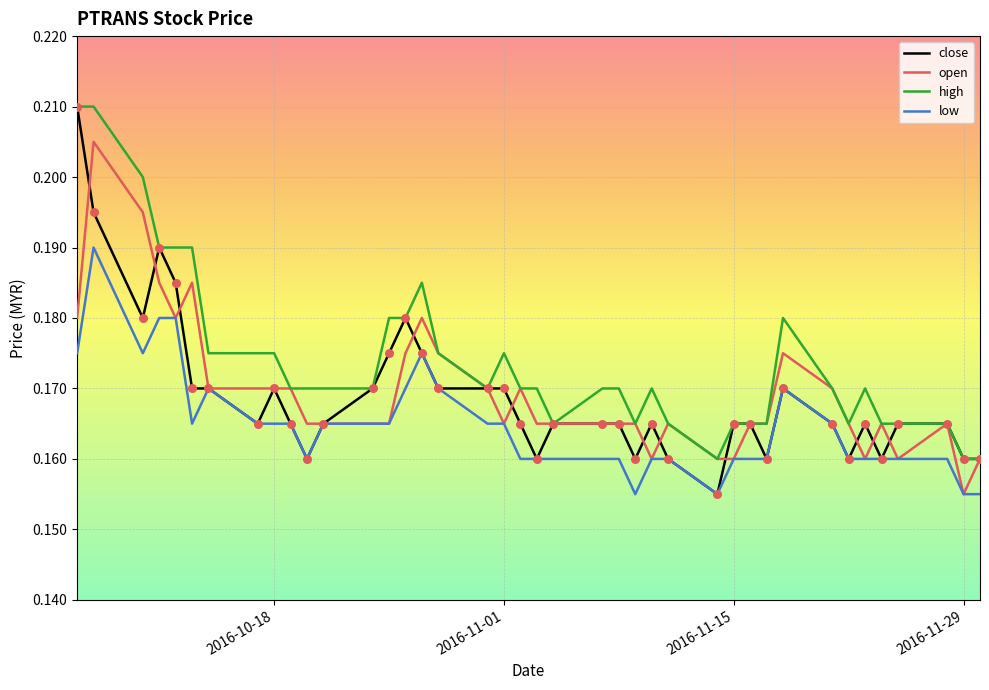

Which series has the largest total across all categories?

high